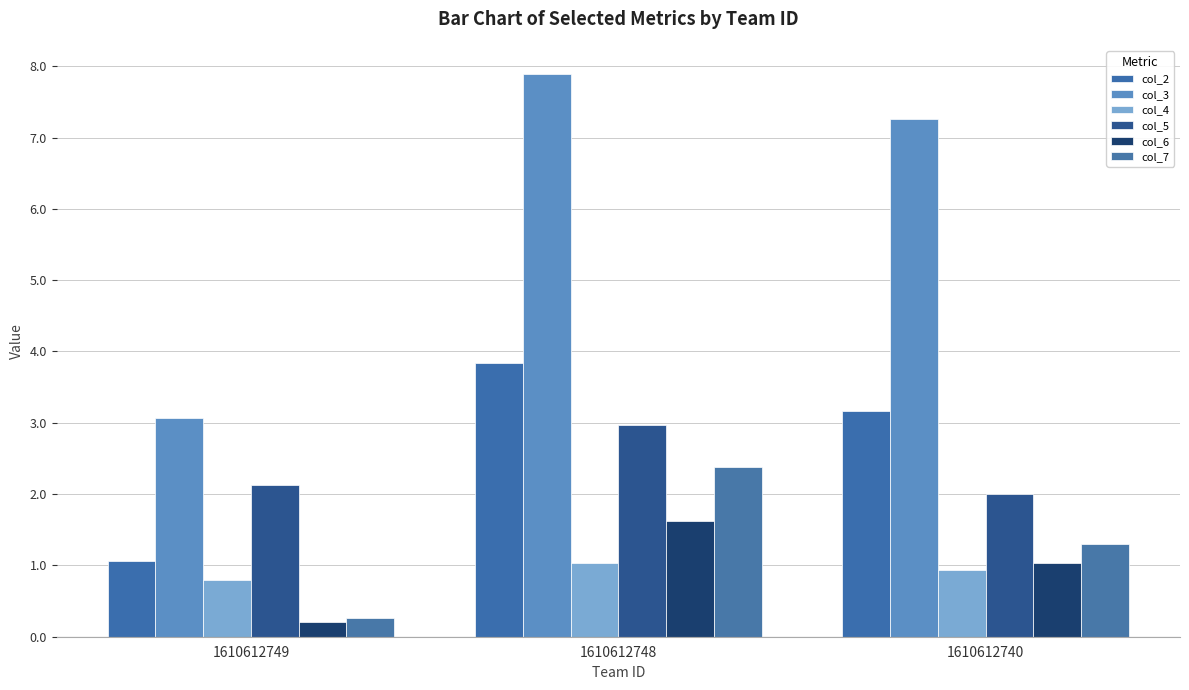

Between 1610612749 and 1610612740, which is larger?

1610612740